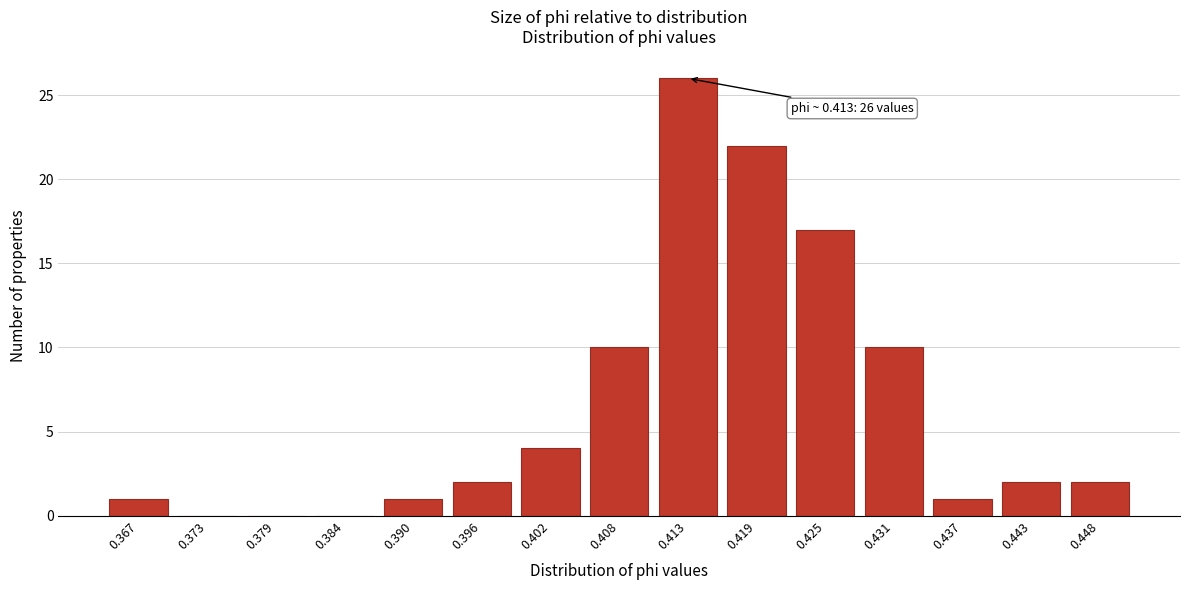

Reading left to right, transcribe all the data shown in this chart.

0.367=1	0.373=0	0.379=0	0.384=0	0.390=1	0.396=2	0.402=4	0.408=10	0.413=26	0.419=22	0.425=17	0.431=10	0.437=1	0.443=2	0.448=2